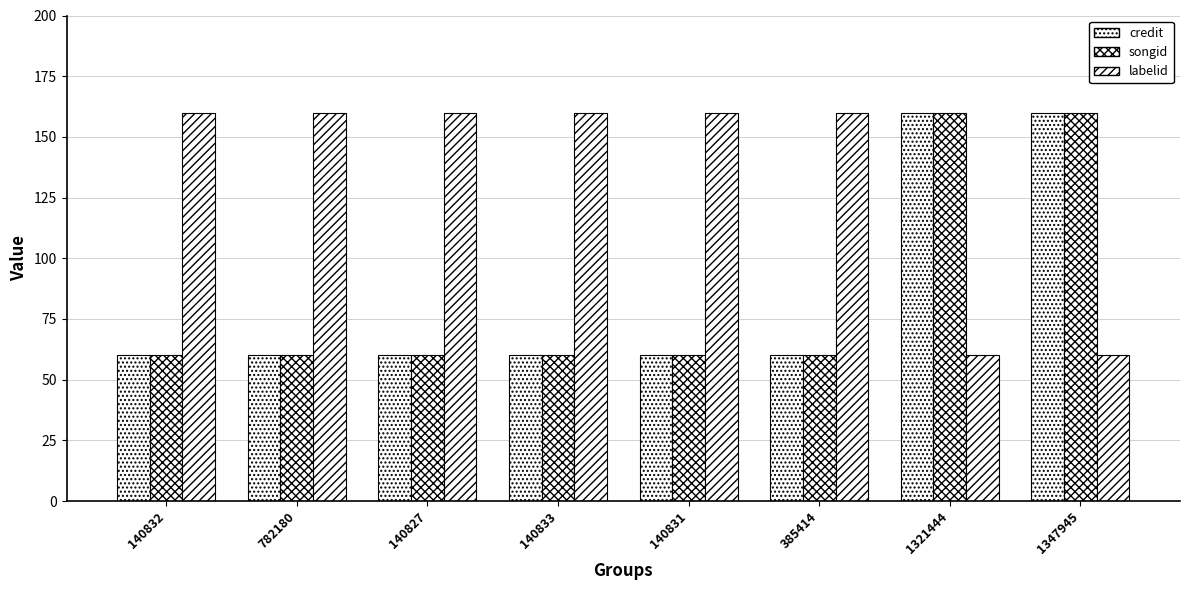

Reading left to right, list all the values displayed in this chart.

credit: 140832=60	782180=60	140827=60	140833=60	140831=60	385414=60	1321444=160	1347945=160
songid: 140832=60	782180=60	140827=60	140833=60	140831=60	385414=60	1321444=160	1347945=160
labelid: 140832=160	782180=160	140827=160	140833=160	140831=160	385414=160	1321444=60	1347945=60